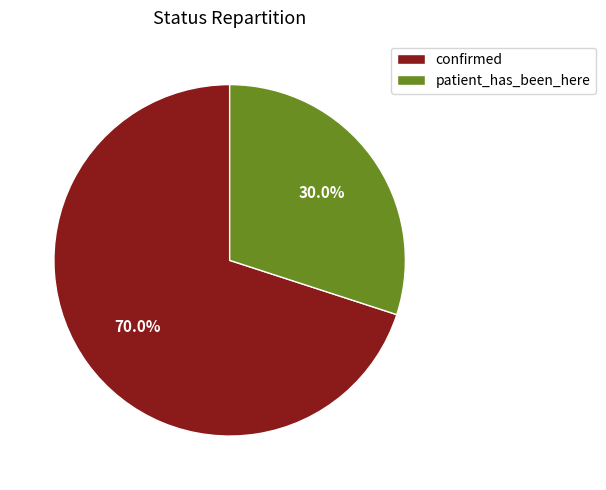

To the nearest percent, what is the average slice percentage?

50%